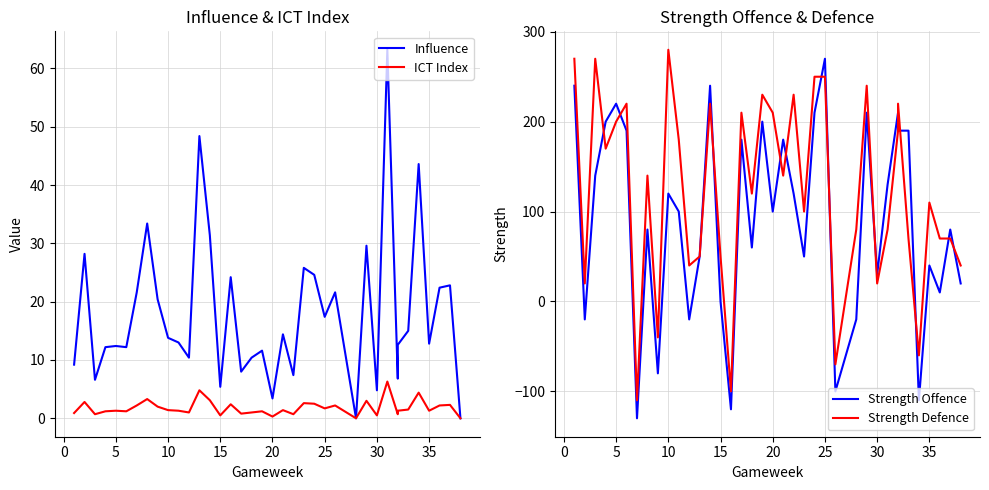

How many categories are shown in the chart?

38